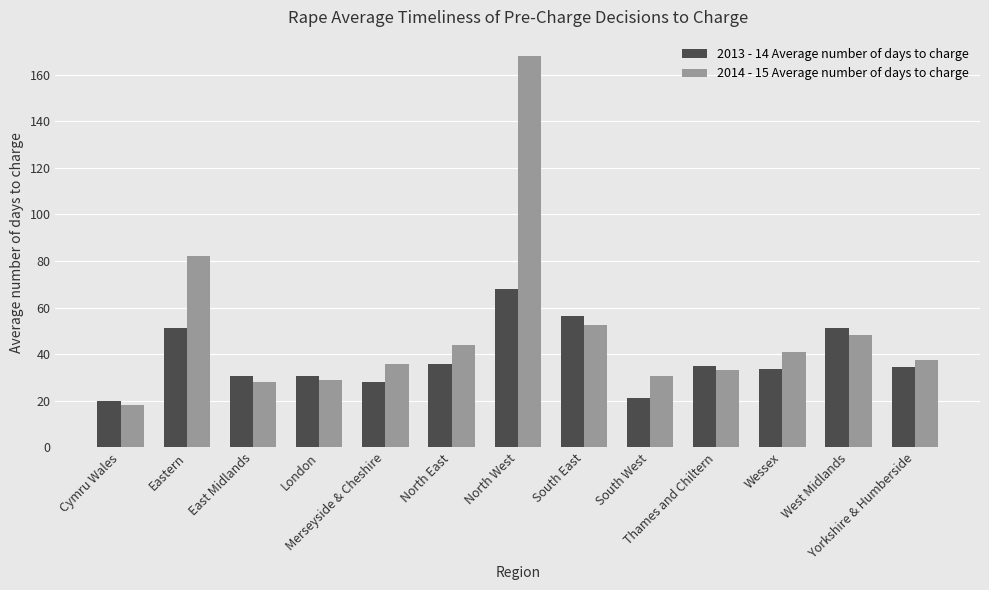

Is it true that 2013 - 14 Average number of days to charge equals 41.3 at London?

False